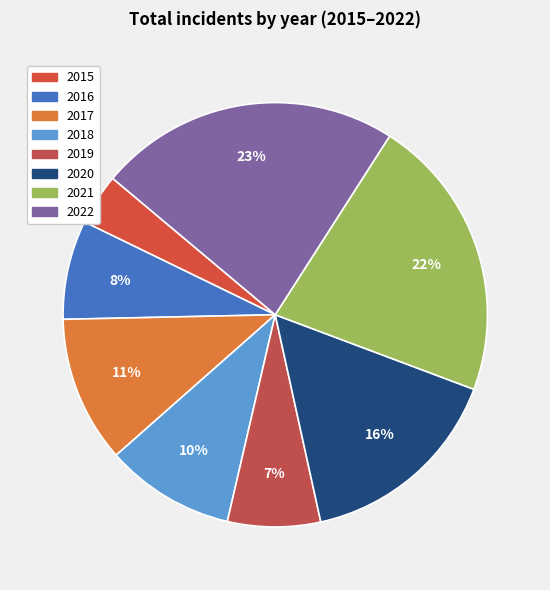

To the nearest percent, what is the difference between the 2015 and 2018 slice percentages?

6%